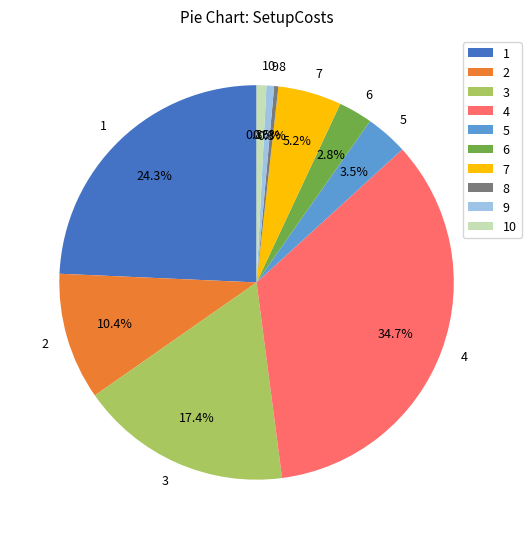

How many slices are in this pie chart?

10